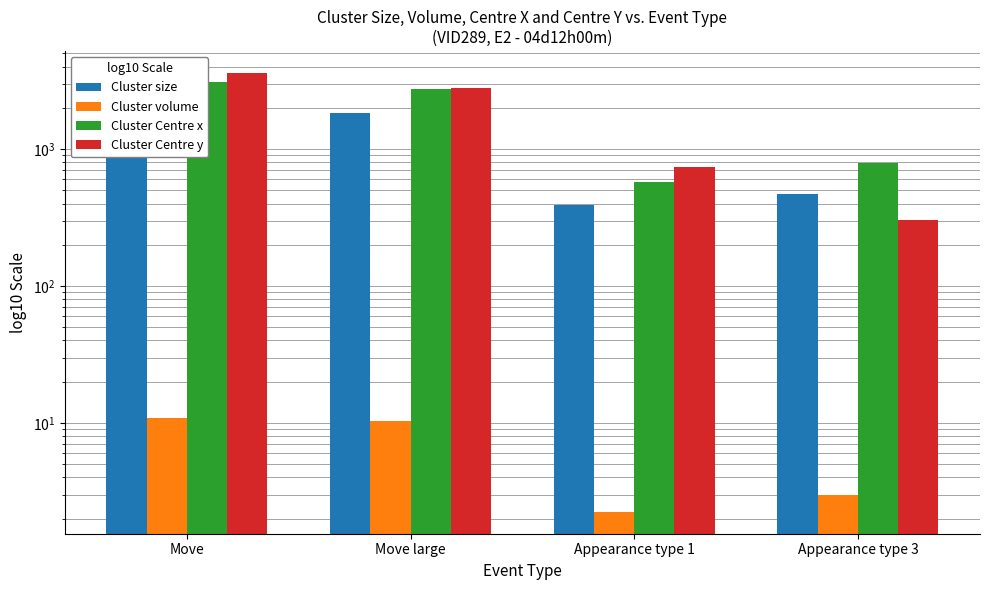

List the labels in order of Cluster volume value, largest first.

Move, Move large, Appearance type 3, Appearance type 1